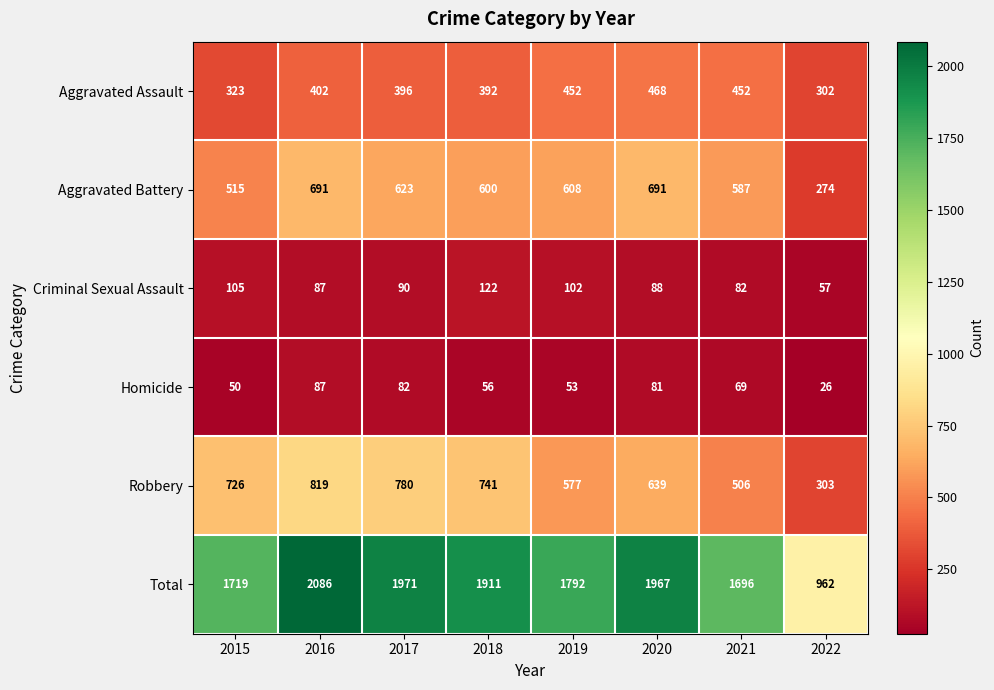

Which label corresponds to the largest value in the chart?

2016